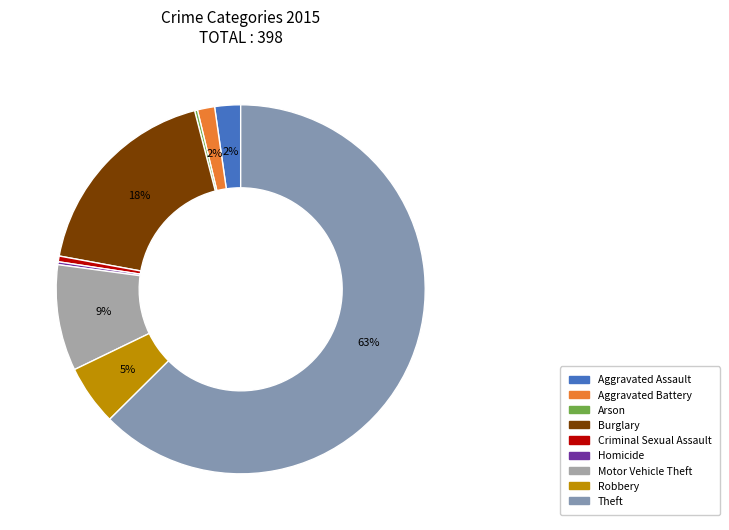

The Criminal Sexual Assault slice represents 1% of the pie. True or false?

True